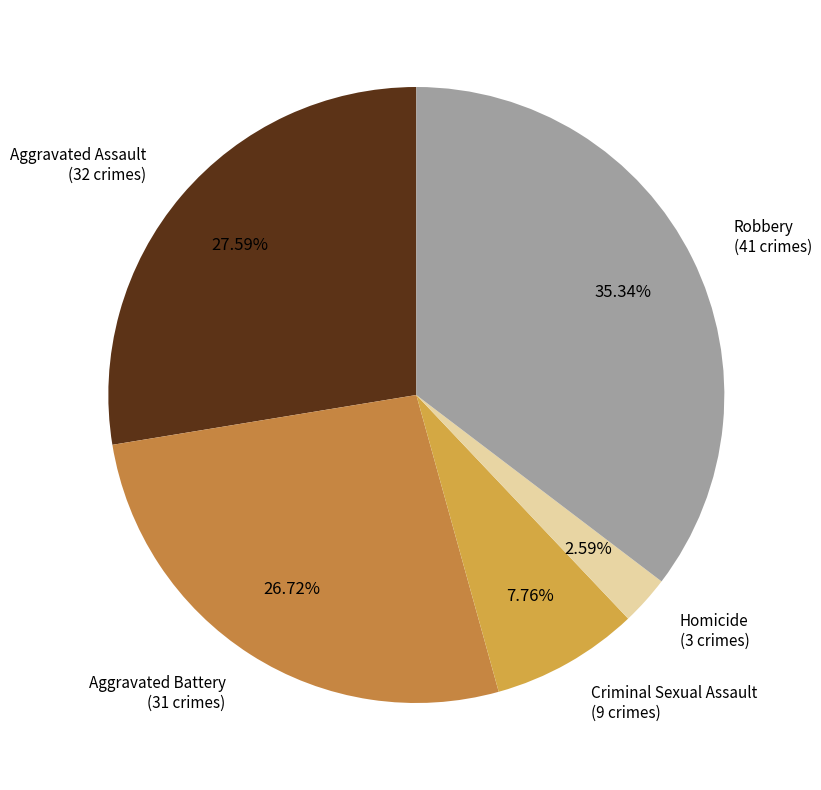

Approximately how many times larger is the value at Homicide compared to Aggravated Battery?

0.1